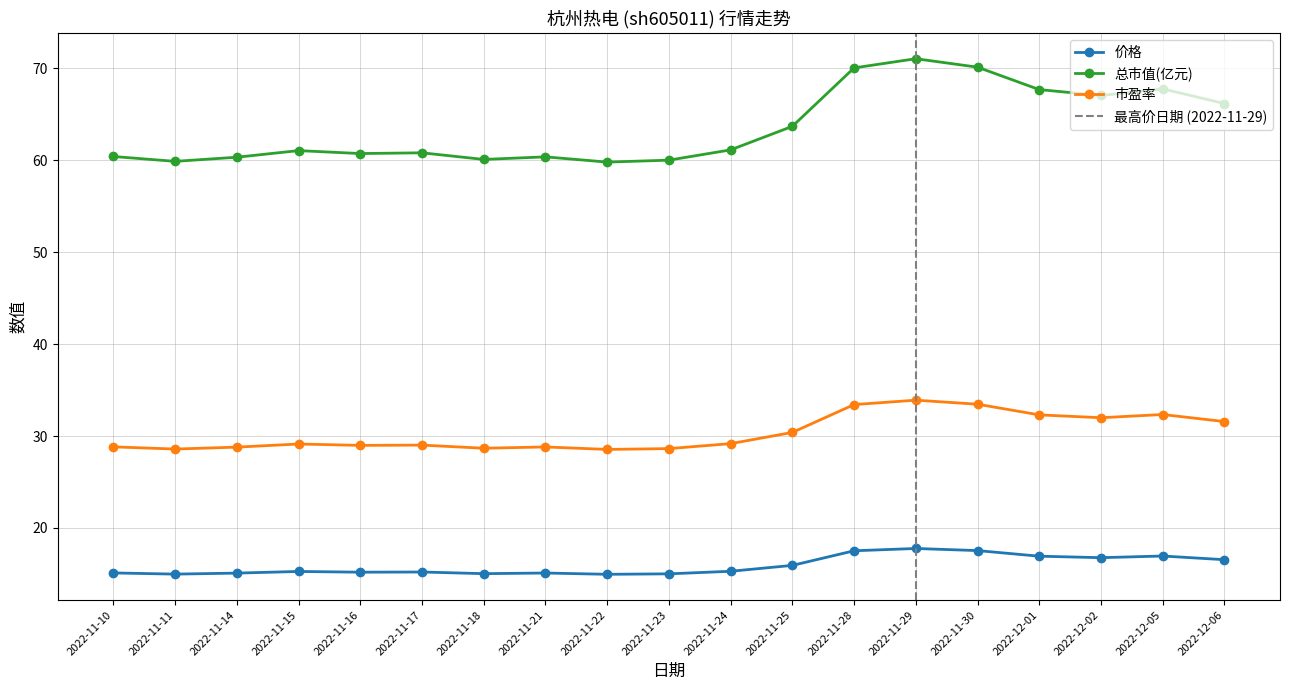

Reading right to left, what are all the values shown in this chart?

价格: 16.5	16.9	16.8	16.9	17.5	17.8	17.5	15.9	15.3	15.0	14.9	15.1	15.0	15.2	15.2	15.3	15.1	15.0	15.1
总市值(亿元): 66.2	67.8	67.1	67.7	70.1	71.1	70.1	63.7	61.1	60.0	59.8	60.4	60.1	60.8	60.7	61.1	60.3	59.9	60.4
市盈率: 31.6	32.3	32.0	32.3	33.5	33.9	33.4	30.4	29.2	28.6	28.5	28.8	28.7	29.0	29.0	29.1	28.8	28.6	28.8